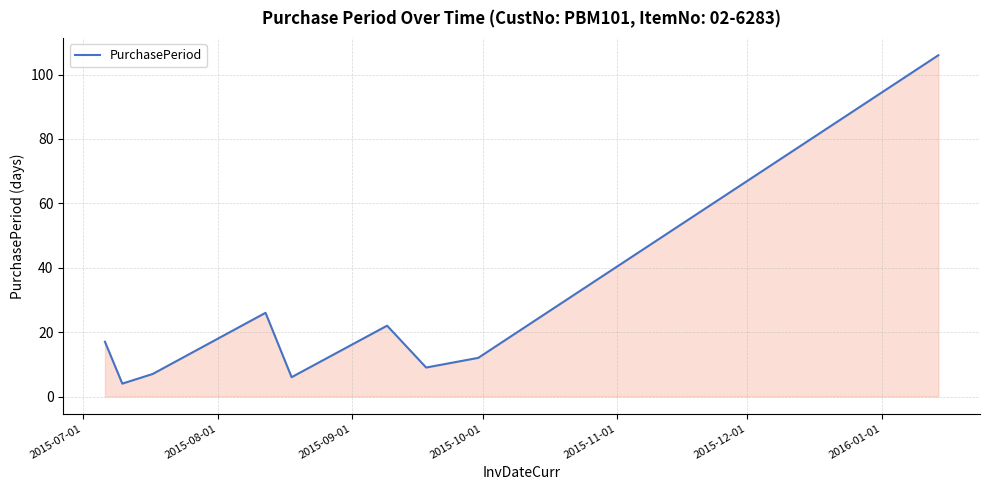

What is the difference between the maximum and minimum values?

102